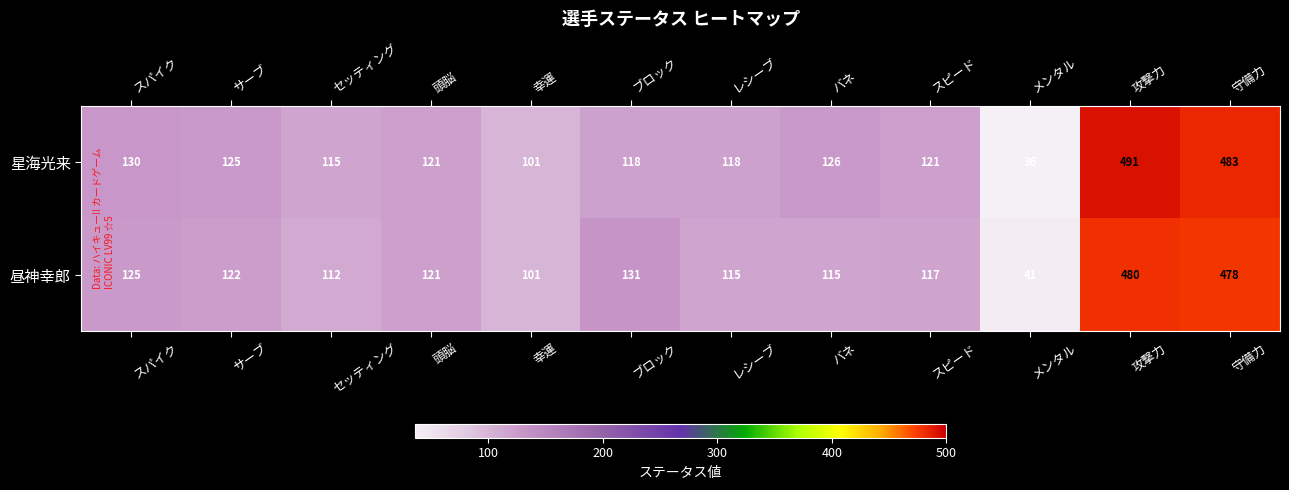

Which category has the lowest value across all series?

メンタル